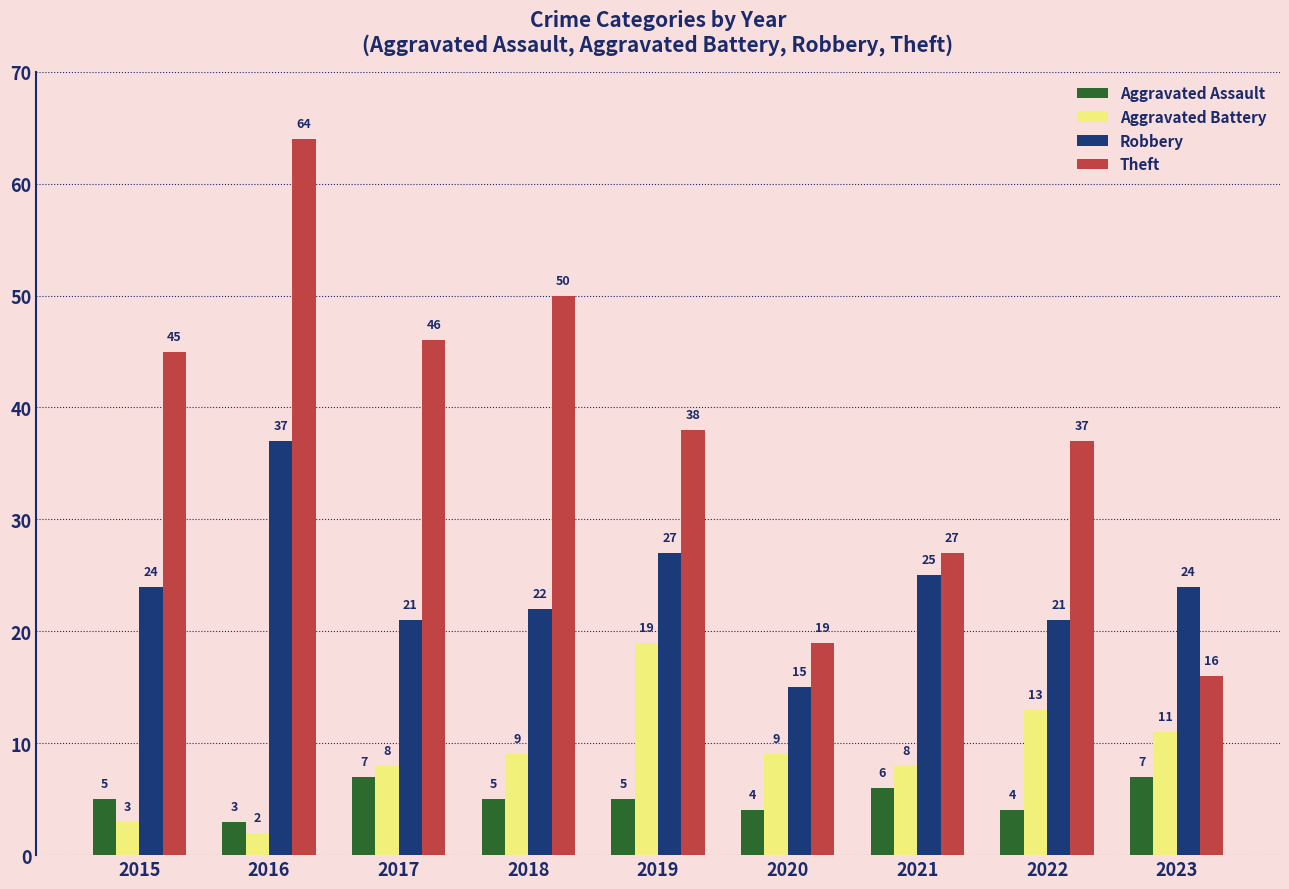

Is the value of Robbery at 2023 greater than the value of Aggravated Assault at 2019?

Yes